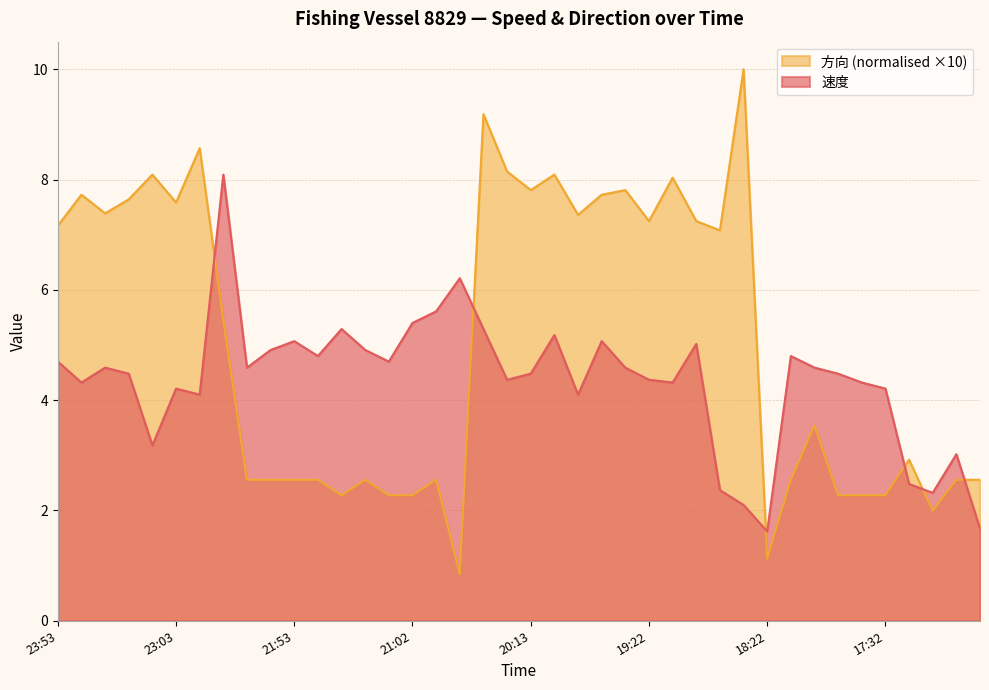

True or false: 速度 has a value of 4.7 at 21:12.

True